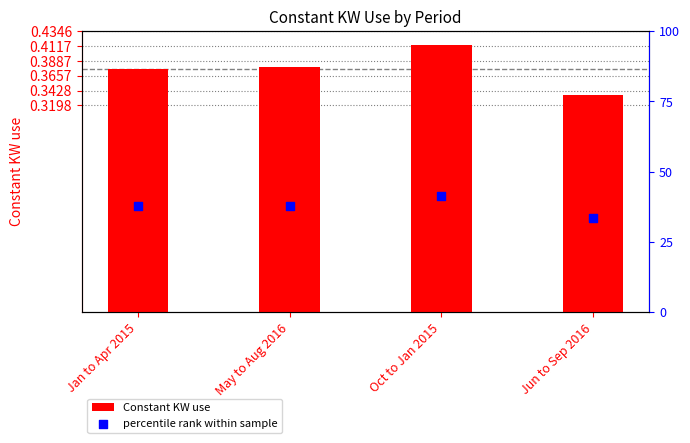

Which series contains the lowest Y value?

Constant KW use